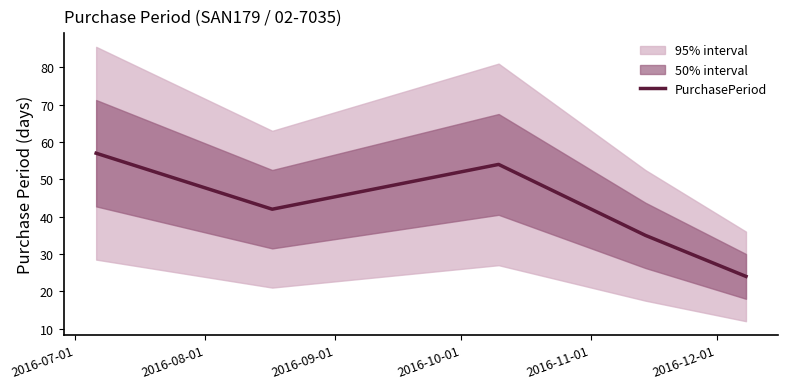

Reading left to right, transcribe all the data shown in this chart.

57	42	54	35	24